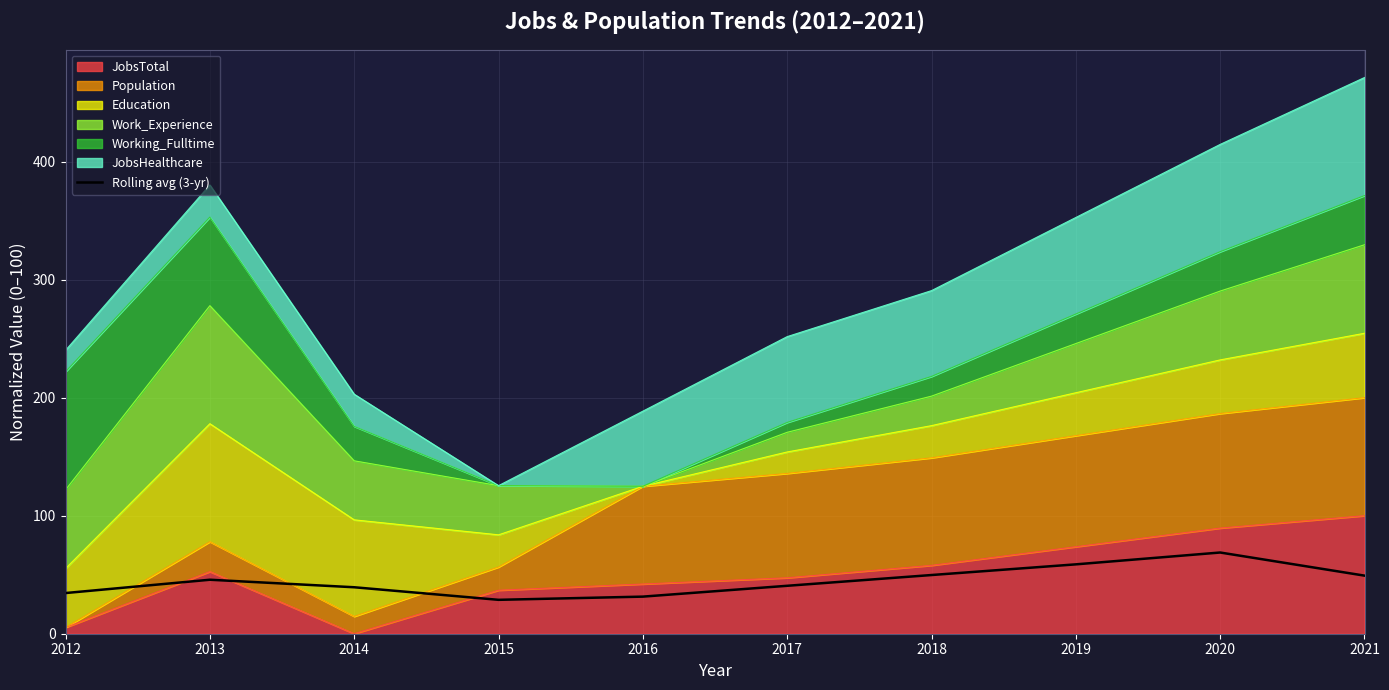

What is the value of the 3rd point from the left?

39.4